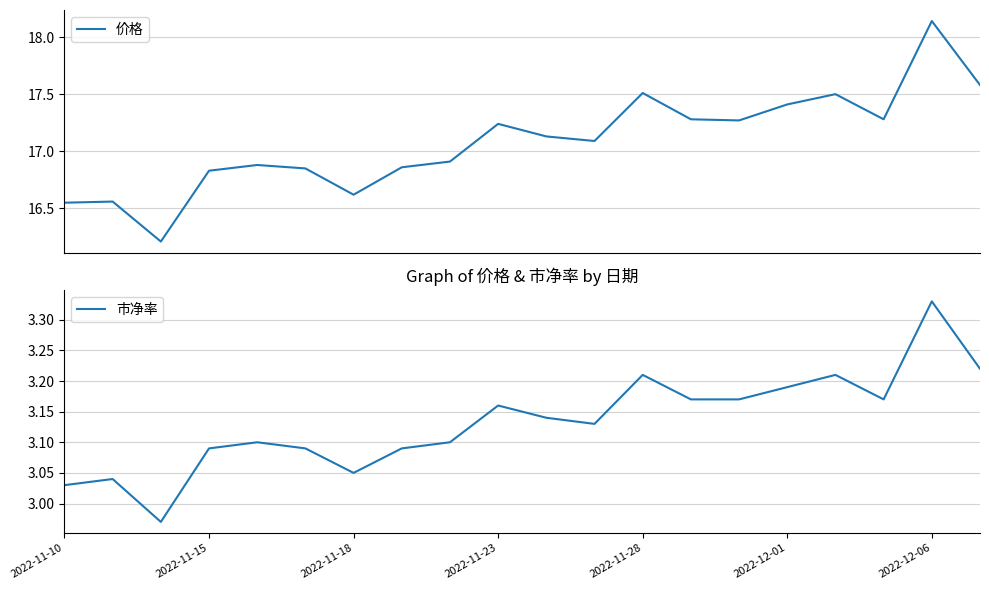

True or false: 价格 has more than 2 points higher than both neighbors.

True